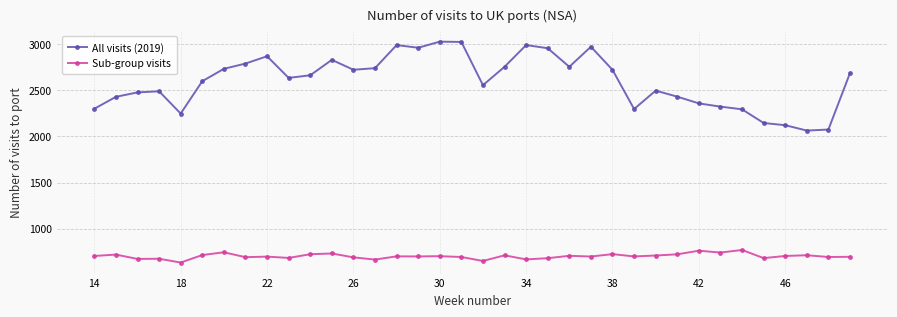

List the series in order of their overall mean, lowest first.

Sub-group visits, All visits (2019)